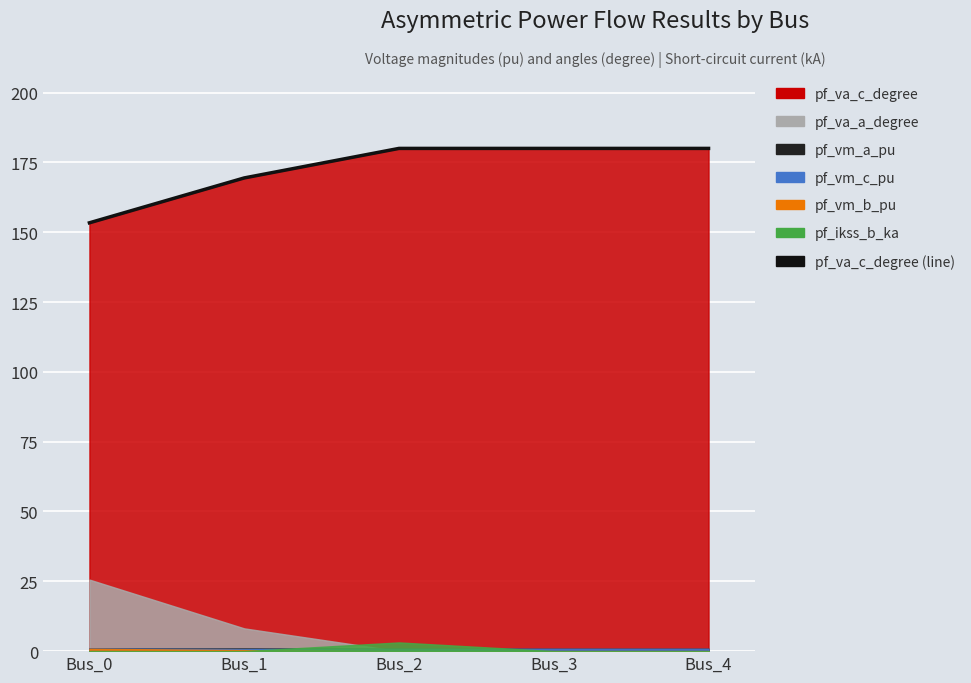

At which category does the chart reach its peak across all series?

Bus_2